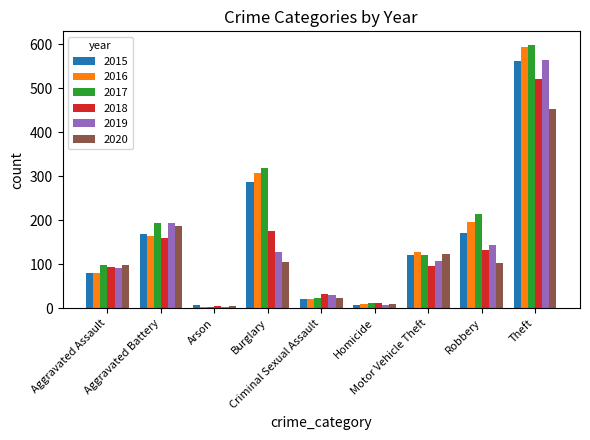

Which series has the widest spread of values?

2017